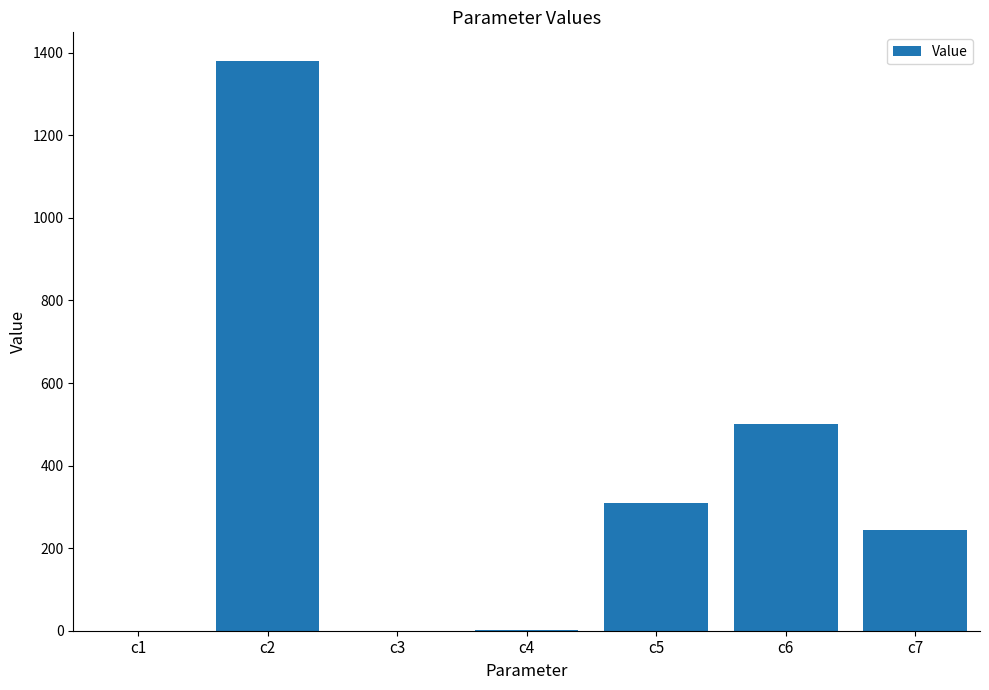

Count the number of data series in this chart.

1